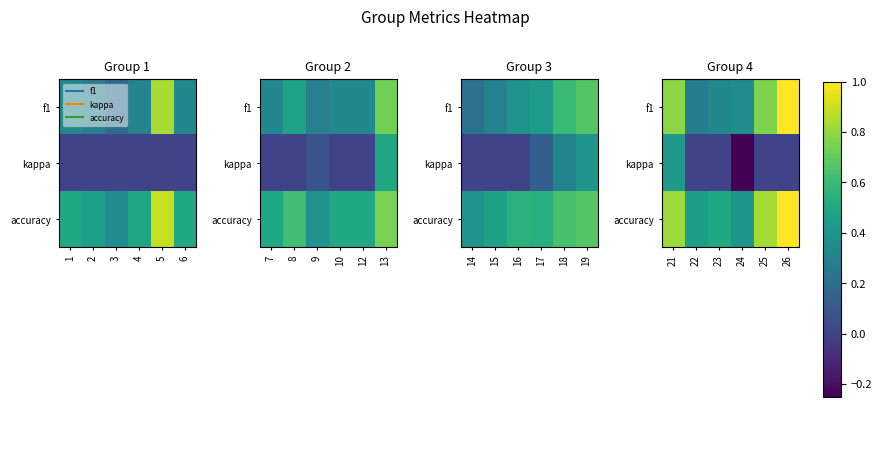

At which label does kappa first exceed 0?

21